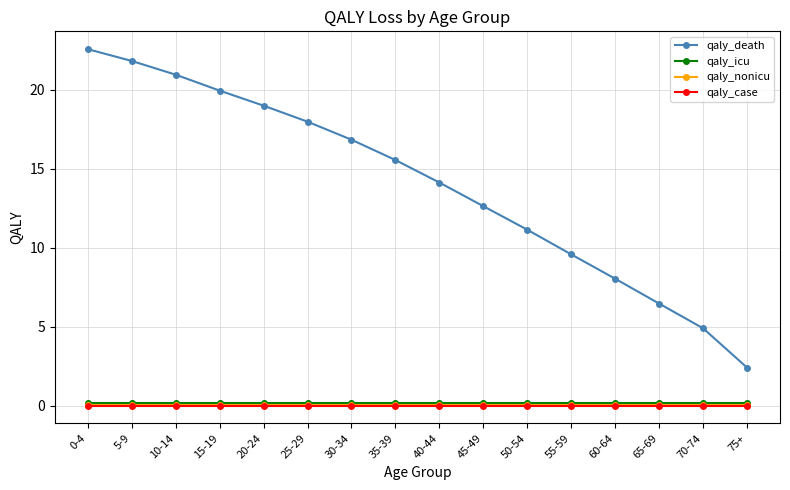

True or false: qaly_nonicu has a value of 0.0 at 5-9.

True